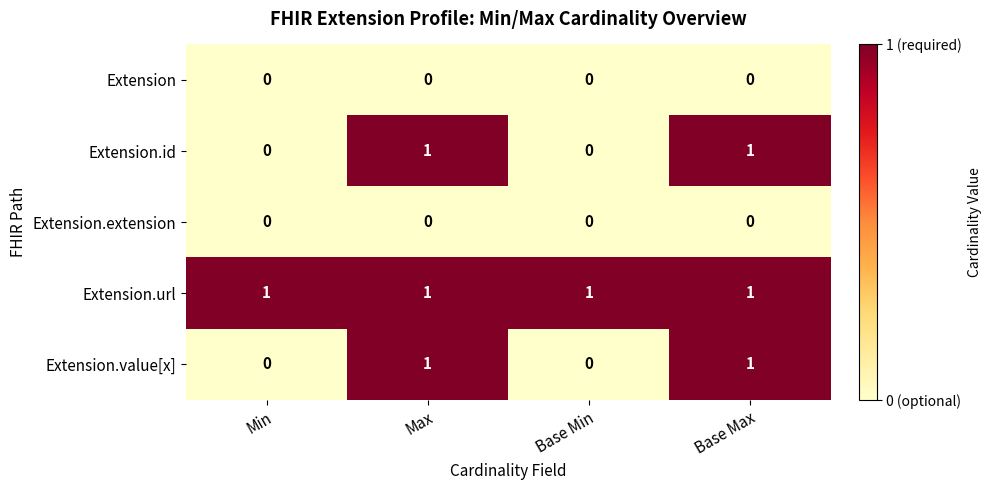

Reading right to left, extract all data points from this chart.

Extension: Base Max=0	Base Min=0	Max=0	Min=0
Extension.id: Base Max=1	Base Min=0	Max=1	Min=0
Extension.extension: Base Max=0	Base Min=0	Max=0	Min=0
Extension.url: Base Max=1	Base Min=1	Max=1	Min=1
Extension.value[x]: Base Max=1	Base Min=0	Max=1	Min=0